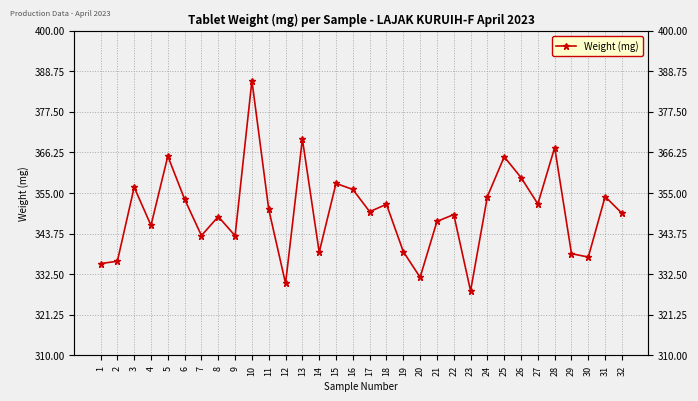

Between 5 and 31, which is larger?

5